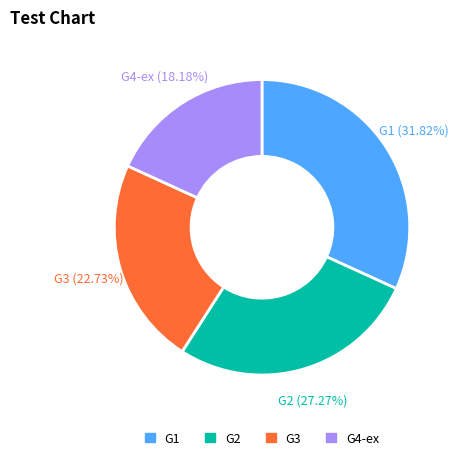

How many slices are in this pie chart?

4